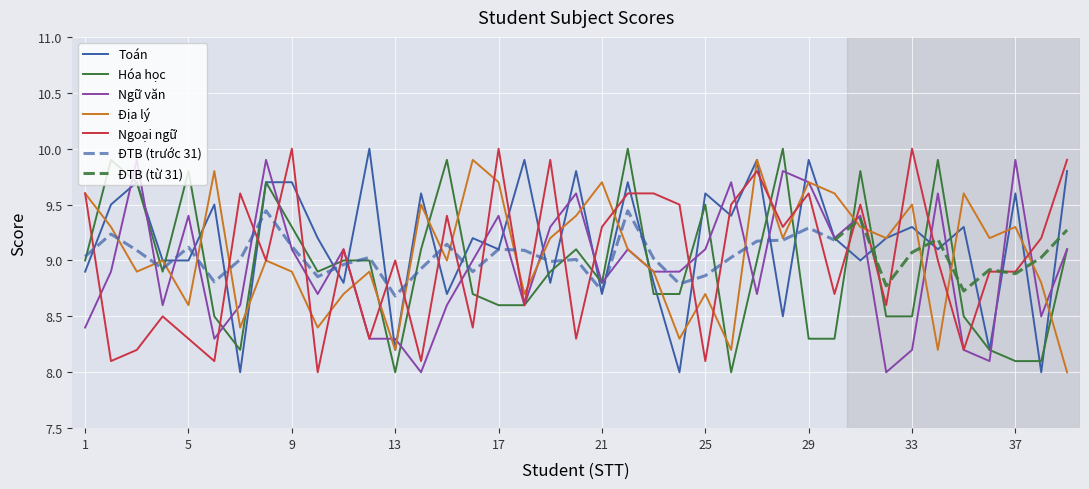

In Ngoại ngữ, how many points are lower than both neighbors (excluding endpoints)?

14